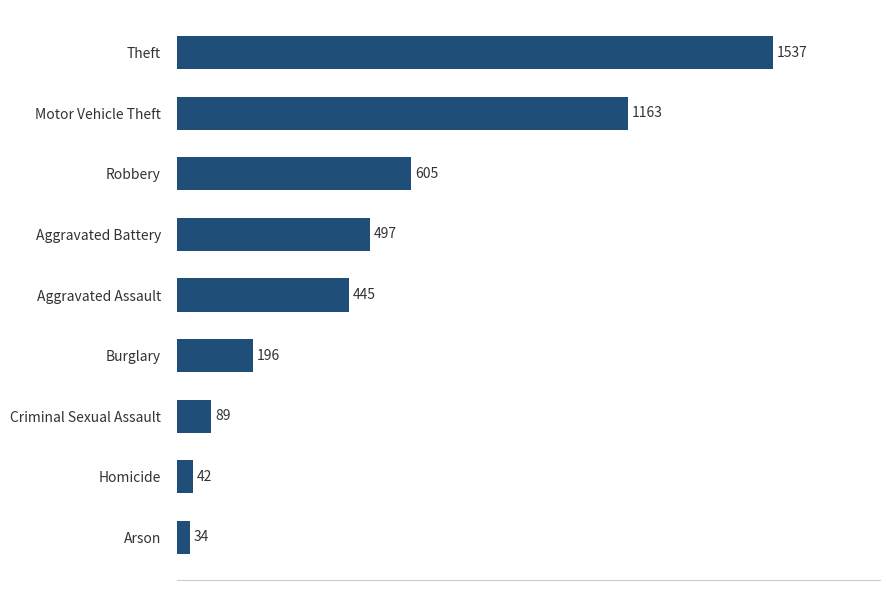

Reading top to bottom, transcribe all the data shown in this chart.

1537	1163	605	497	445	196	89	42	34